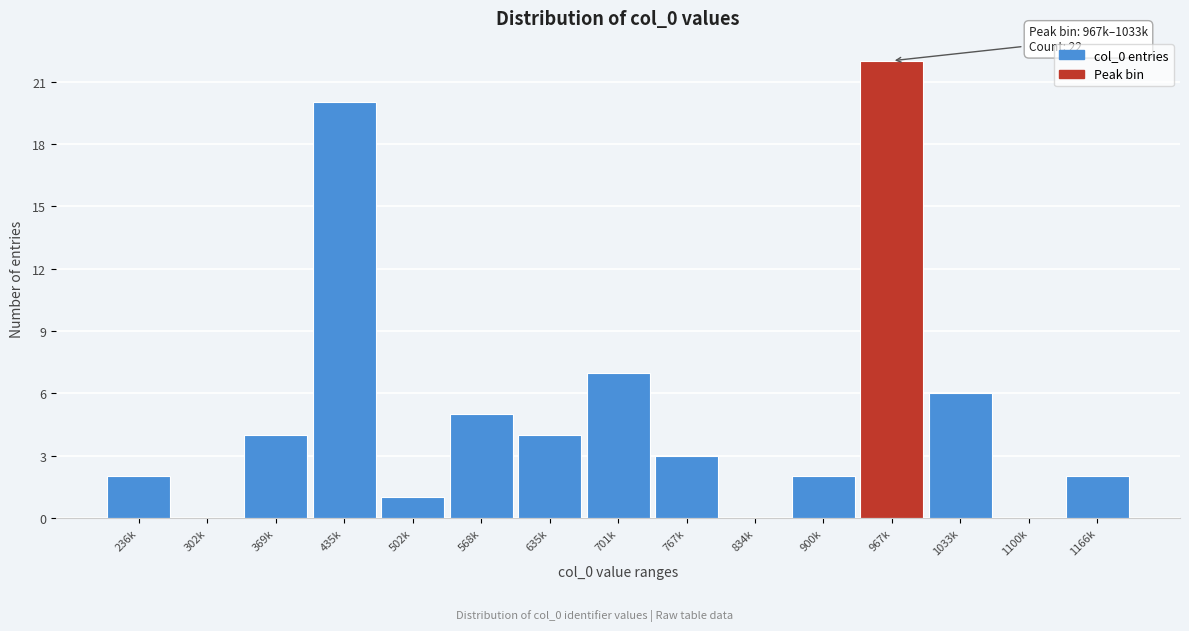

Reading left to right, list all the values displayed in this chart.

236k=2	302k=0	369k=4	435k=20	502k=1	568k=5	635k=4	701k=7	767k=3	834k=0	900k=2	967k=22	1033k=6	1100k=0	1166k=2